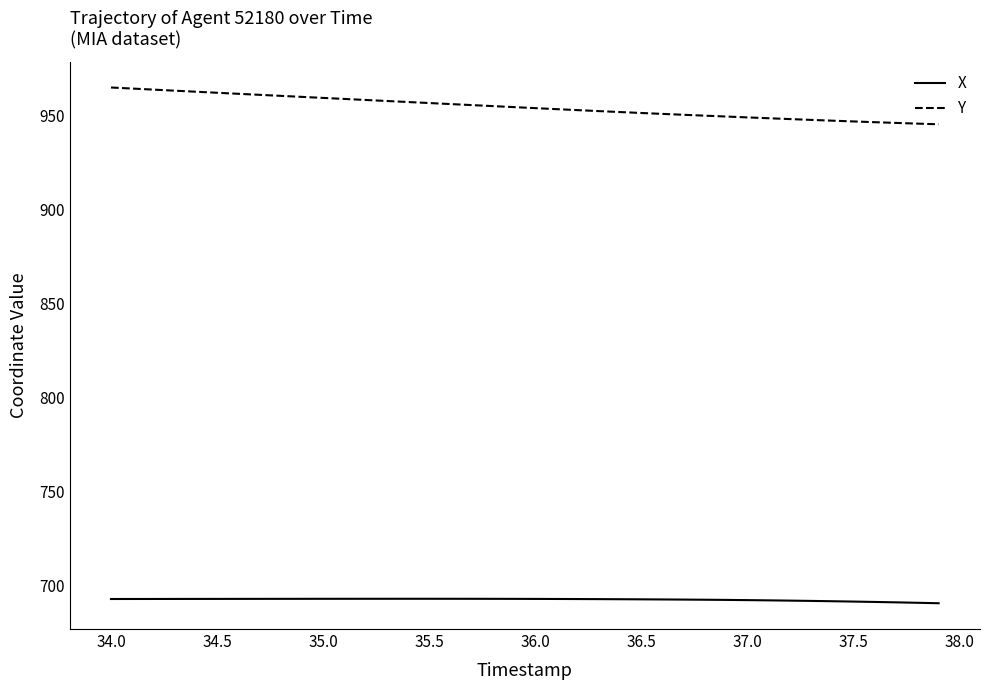

Which series has the largest total across all categories?

Y